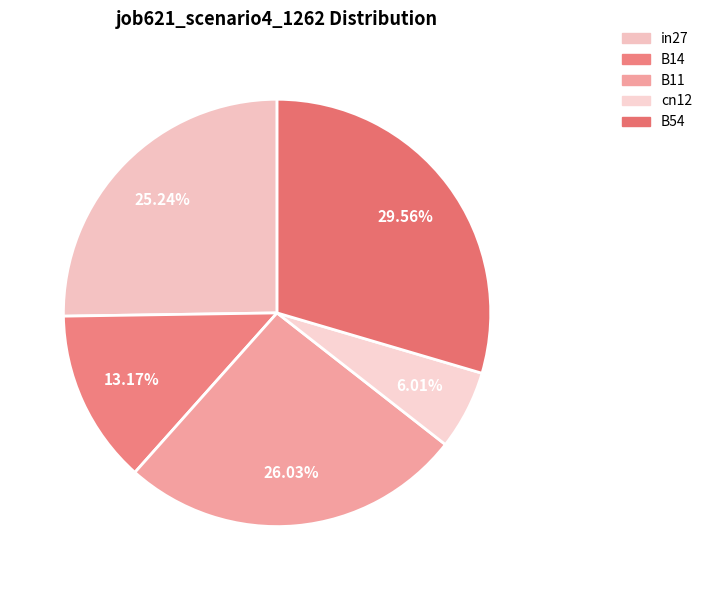

To the nearest percent, what is the difference between the largest and smallest slice percentages?

24%